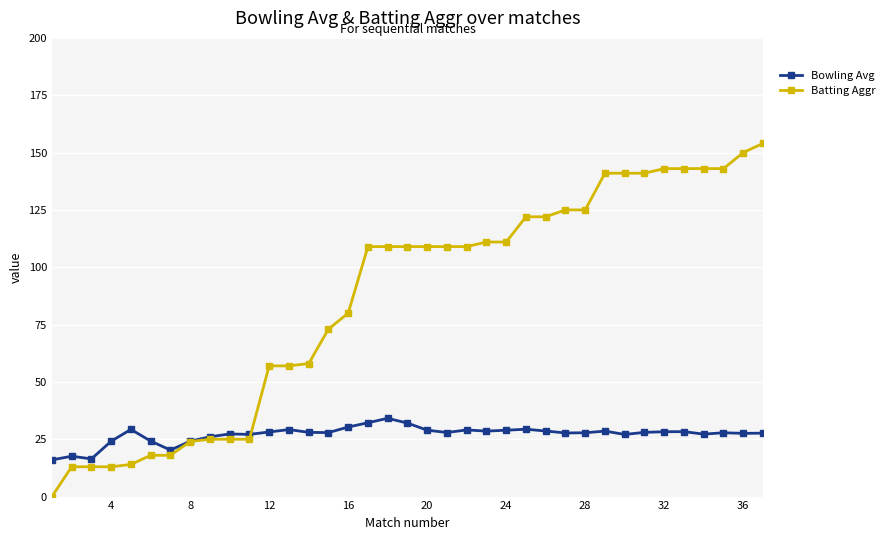

Does the chart have visible grid lines?

Yes